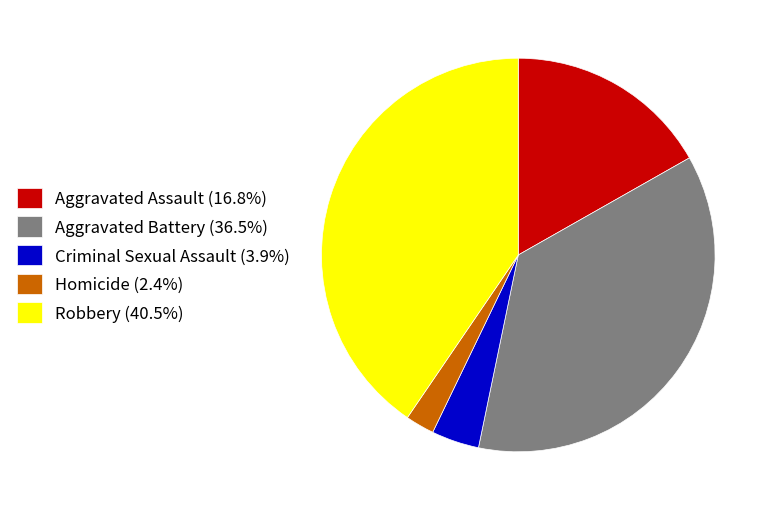

What is the ratio of the value at Aggravated Battery (36.5%) to the value at Robbery (40.5%)?

0.9